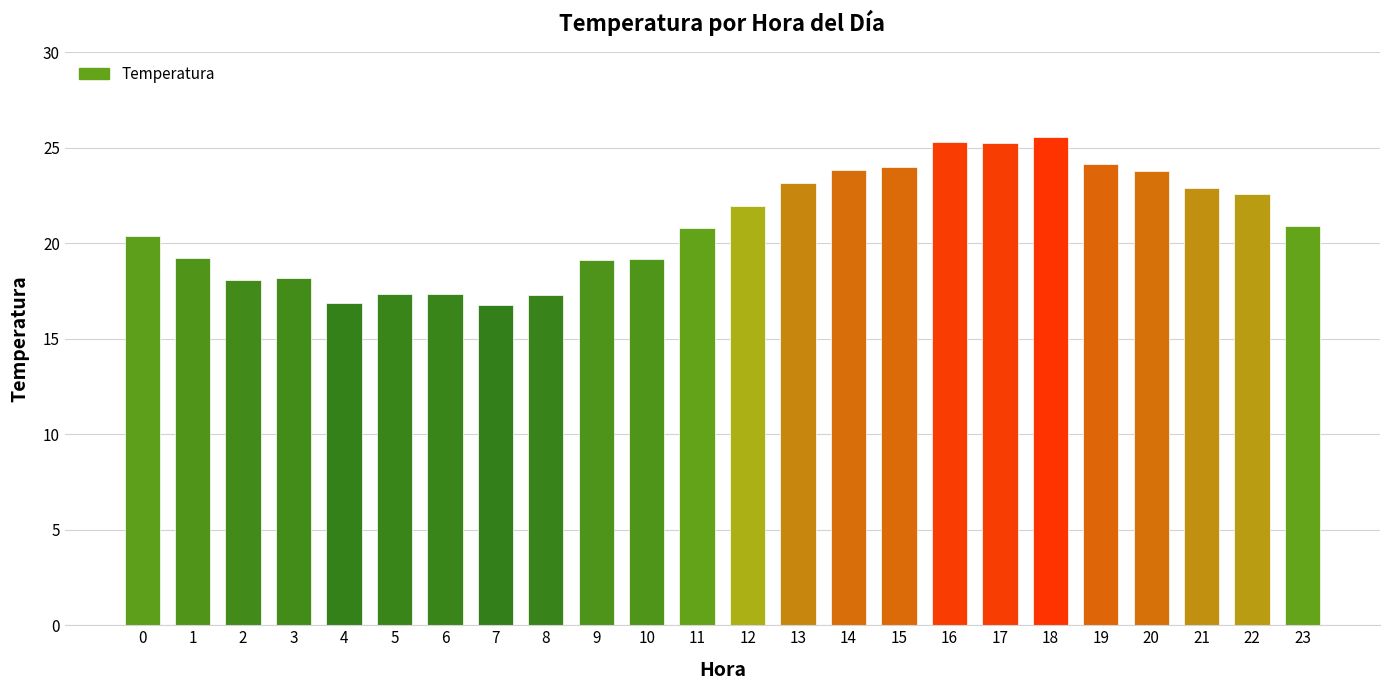

What is the minimum value shown in the chart?

16.8